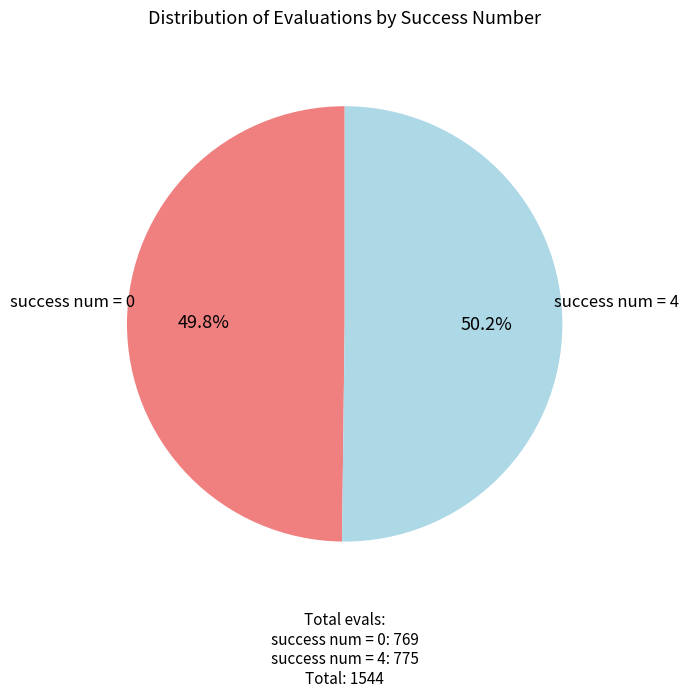

Does any single category account for the majority?

Yes